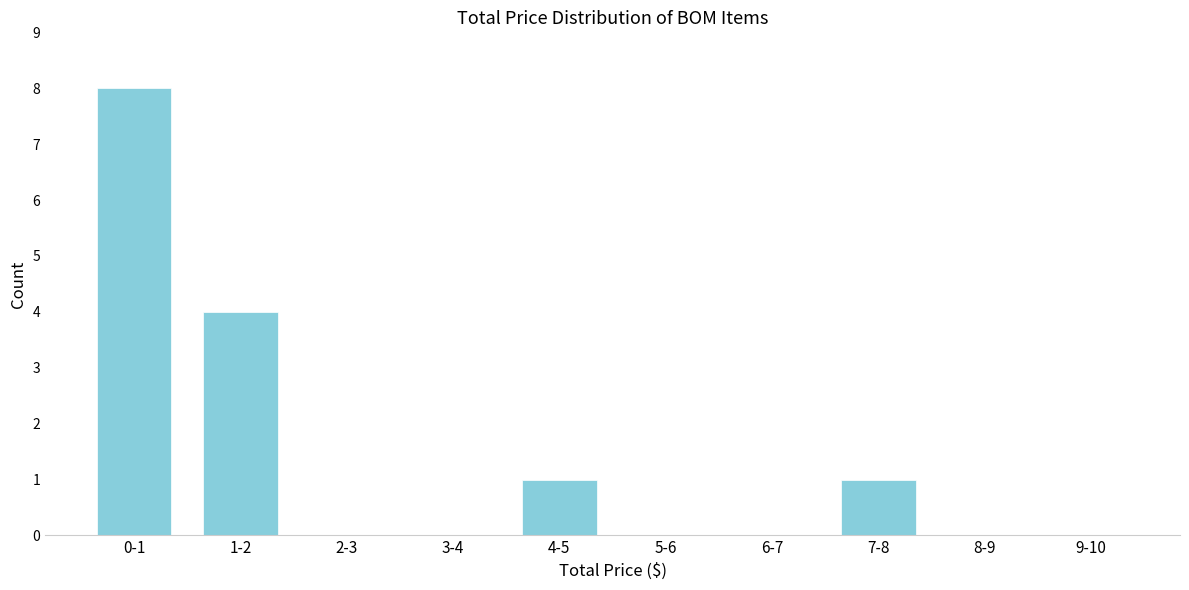

Reading left to right, list all the values displayed in this chart.

0-1=8	1-2=4	2-3=0	3-4=0	4-5=1	5-6=0	6-7=0	7-8=1	8-9=0	9-10=0